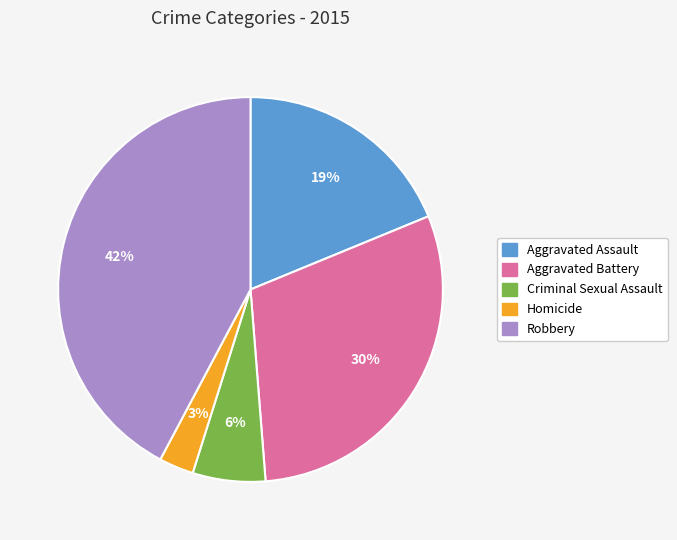

Does Criminal Sexual Assault represent more than half of the total?

No